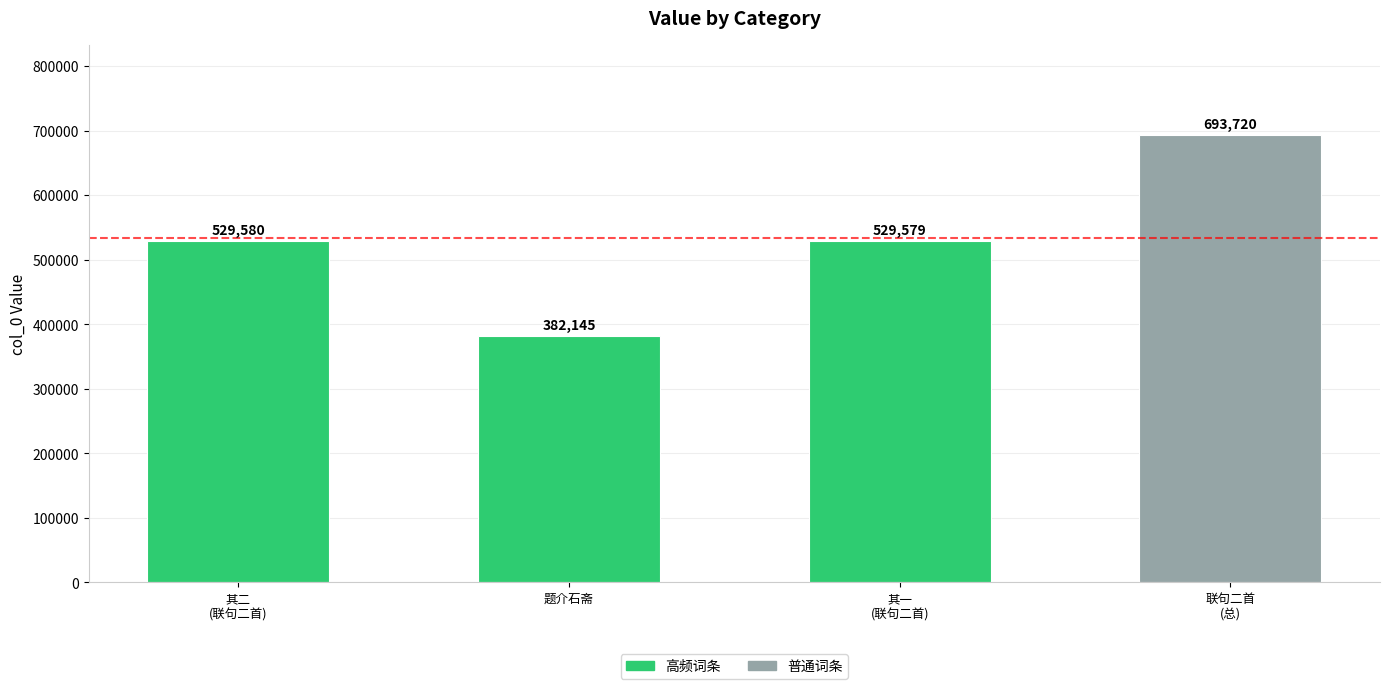

List the labels in order of value, largest first.

联句二首
(总), 其二
(联句二首), 其一
(联句二首), 题介石斋